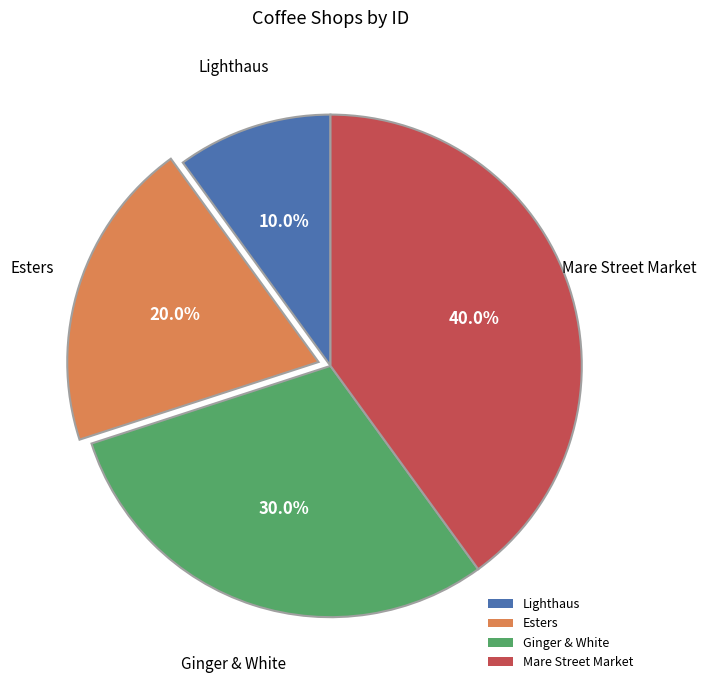

The Esters slice represents 6% of the pie. True or false?

False